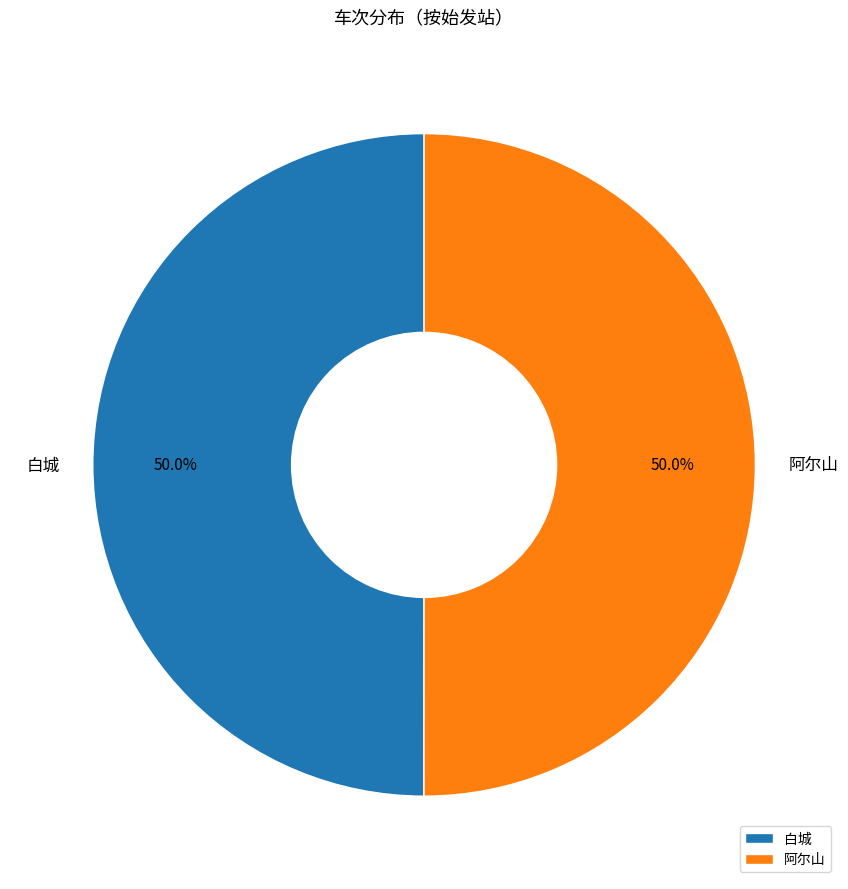

Do 阿尔山 and 白城 together represent more than half of the pie?

Yes